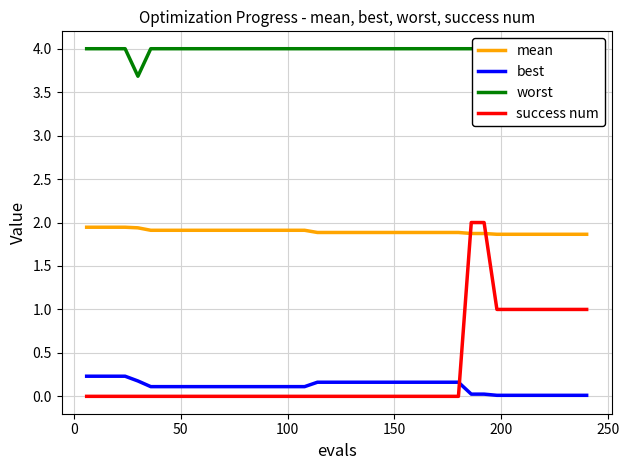

True or false: mean and best intersect in this chart.

False